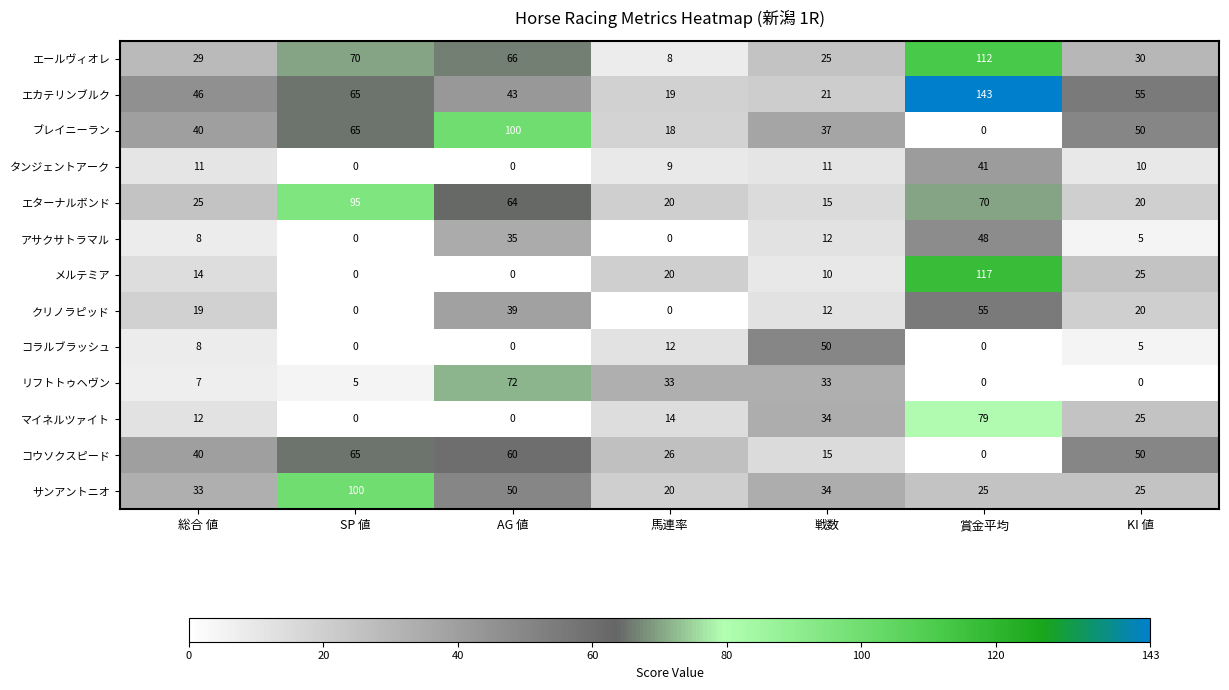

What value does the サンアントニオ series have at 賞金平均?

25